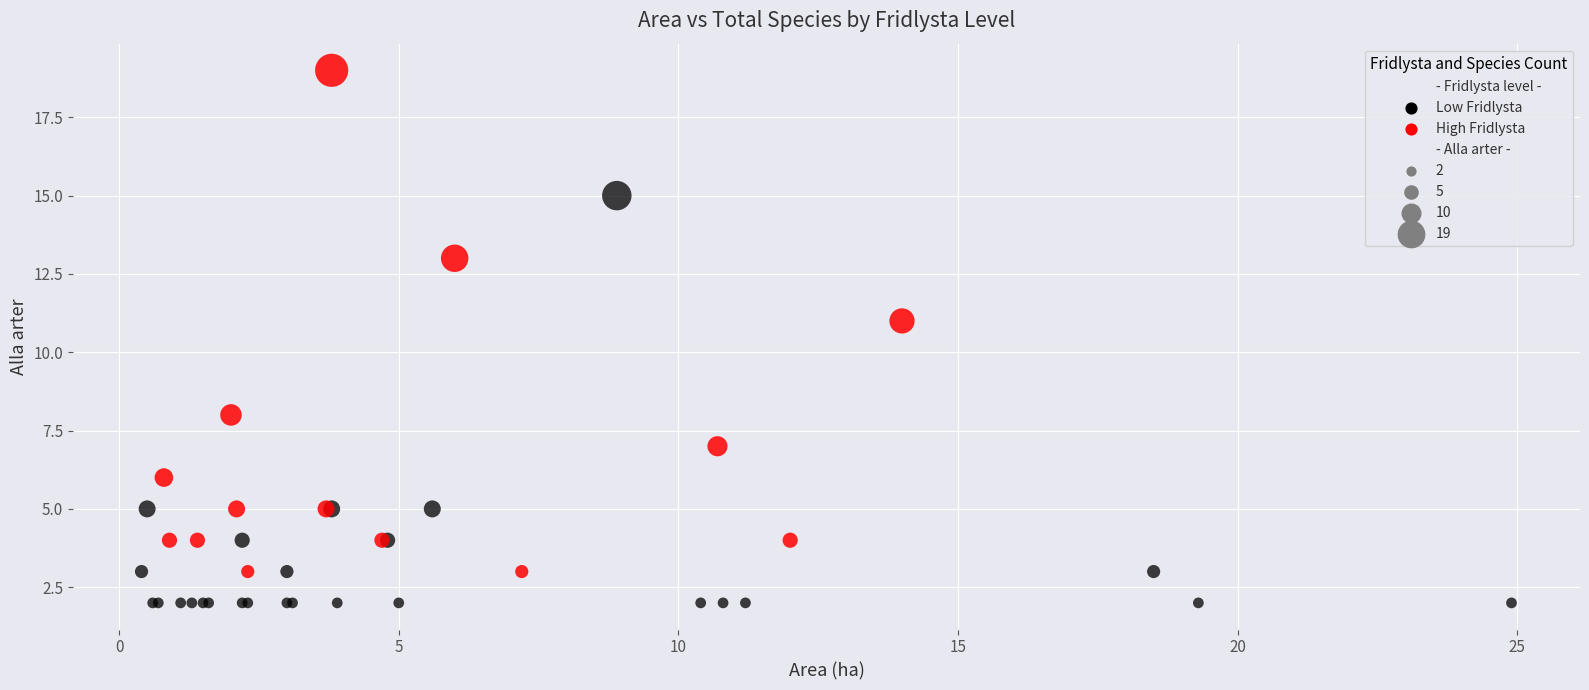

Which series has the largest Y range (max minus min)?

High Fridlysta